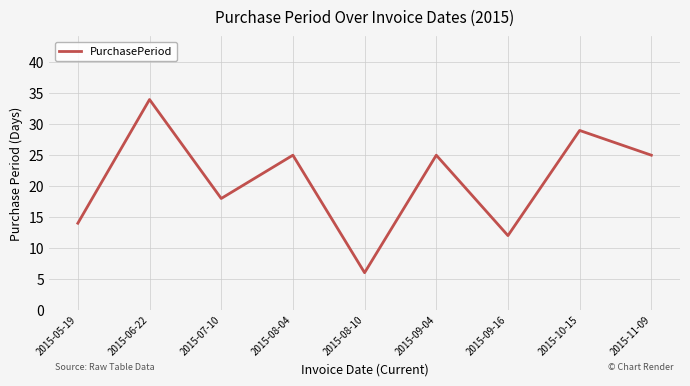

What position from the left is 2015-08-04?

4